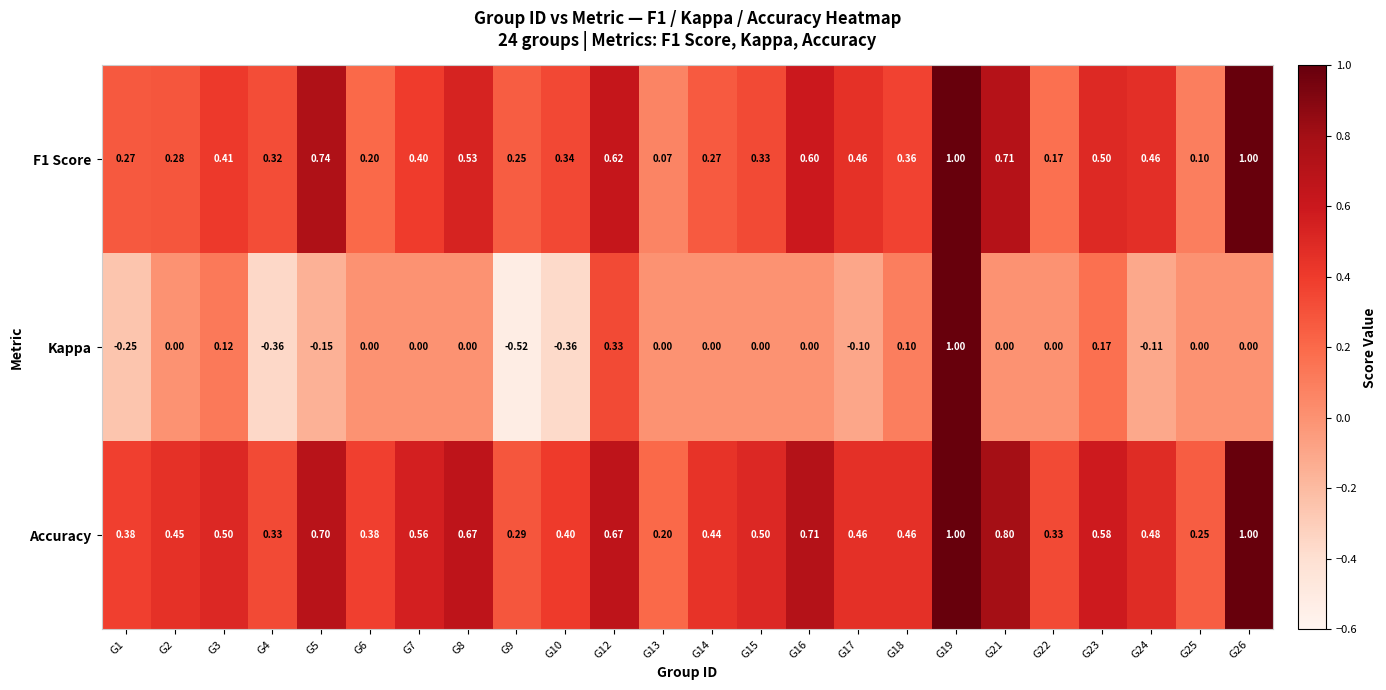

Which series has the largest total across all categories?

Accuracy